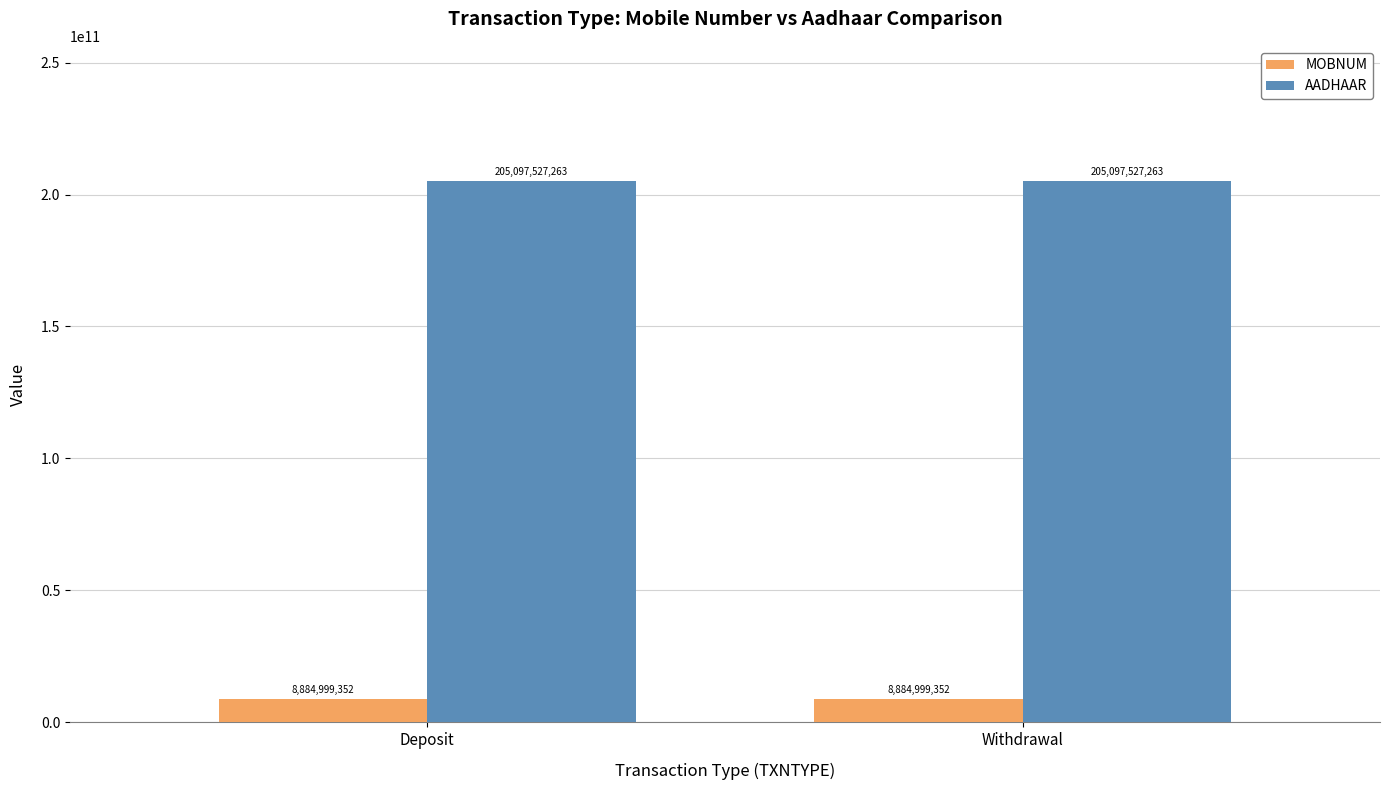

What is the value of the MOBNUM bar at the 2nd from the left?

8884999352